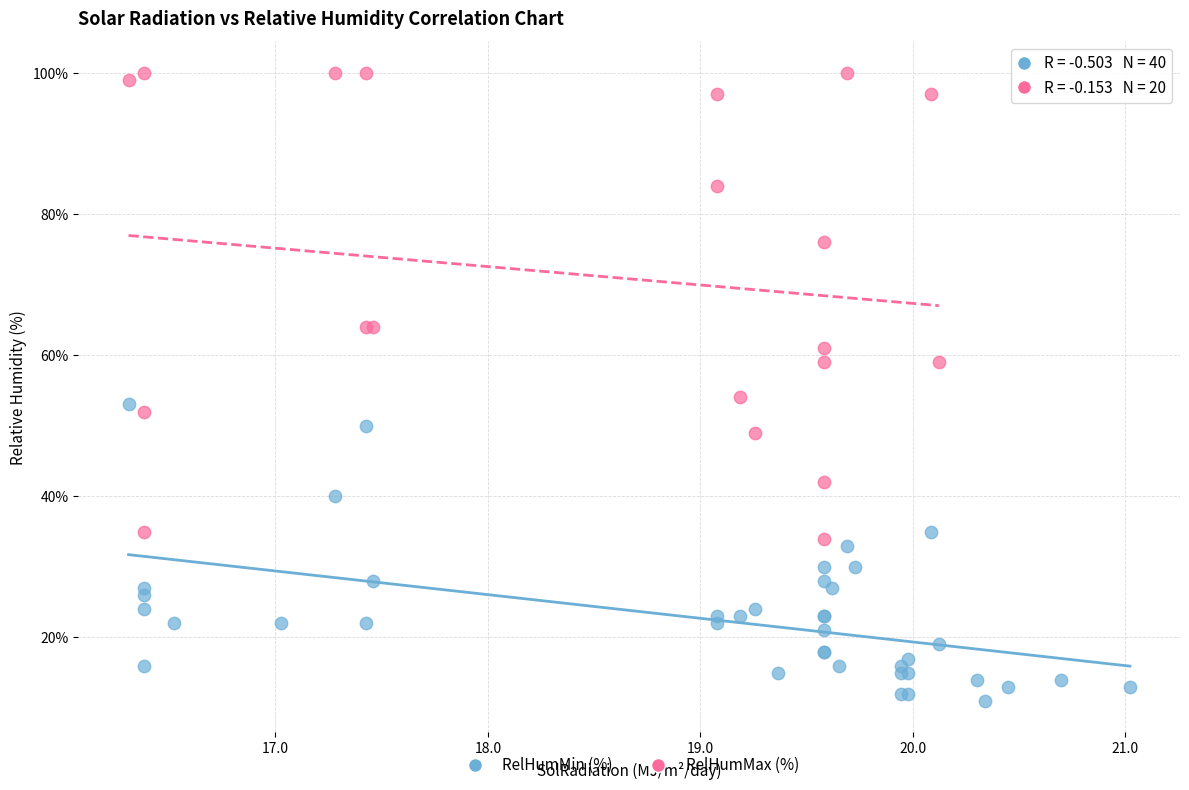

Which series contains the lowest Y value?

RelHumMin (%)